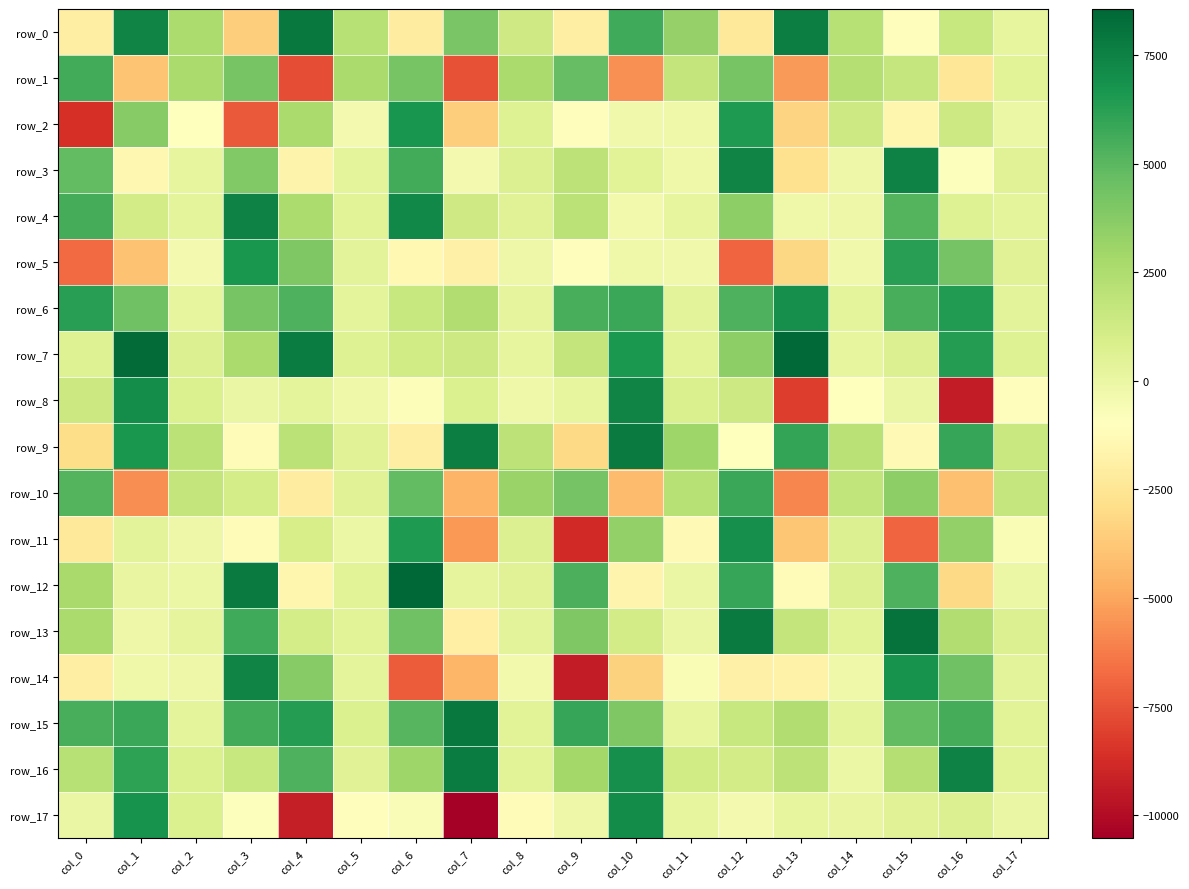

Between col_3 and col_7, which is larger?

col_7